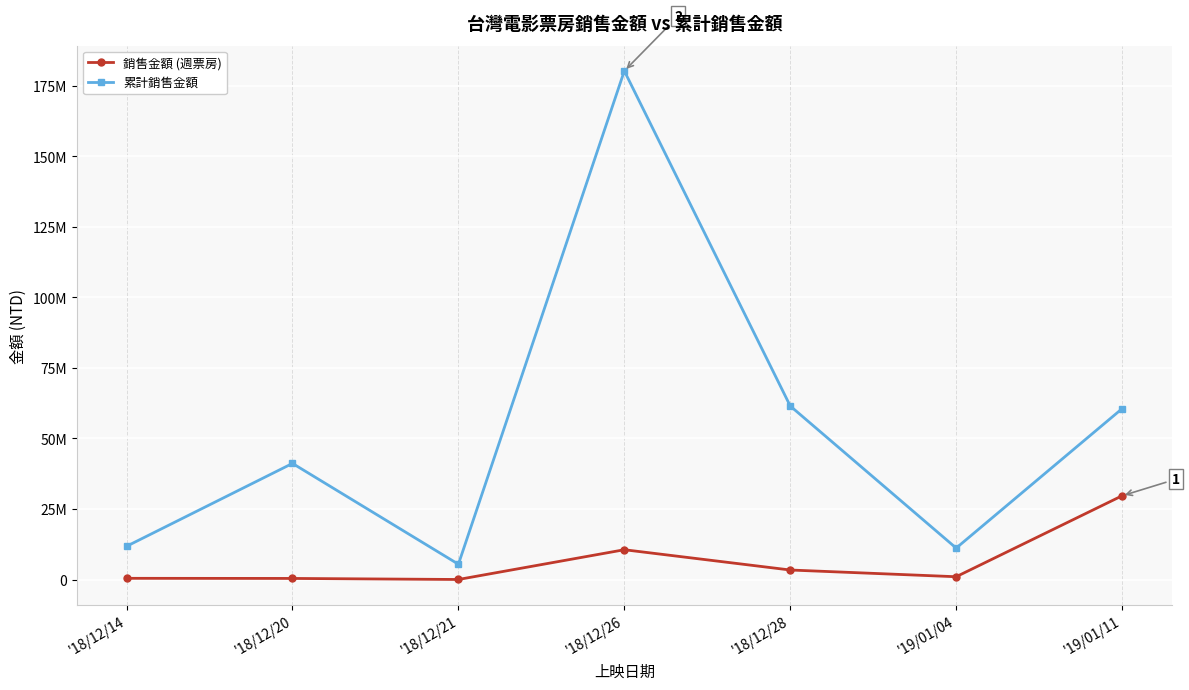

The value of 累計銷售金額 at '18/12/26 is 97745582. True or false?

False